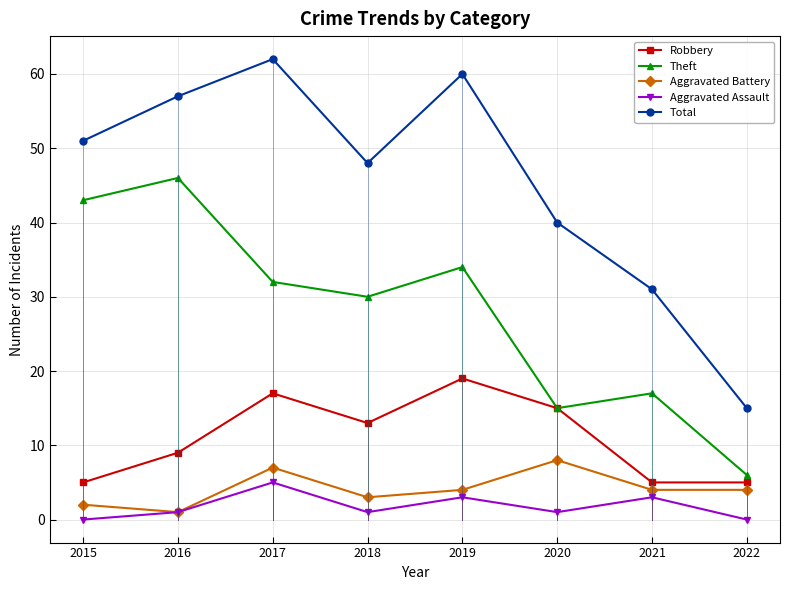

How many data points in Total are less than 51?

4